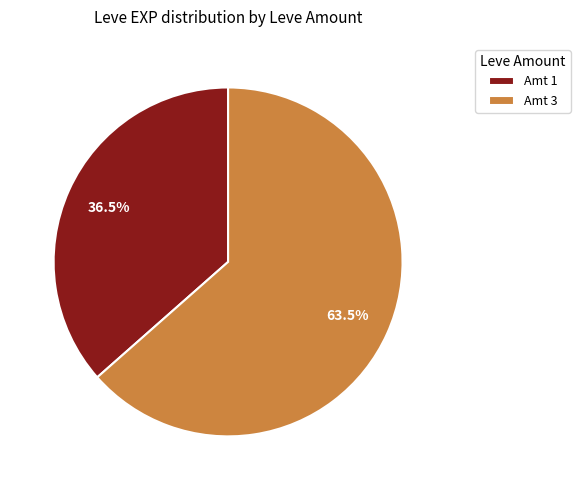

Does any single category account for the majority?

Yes